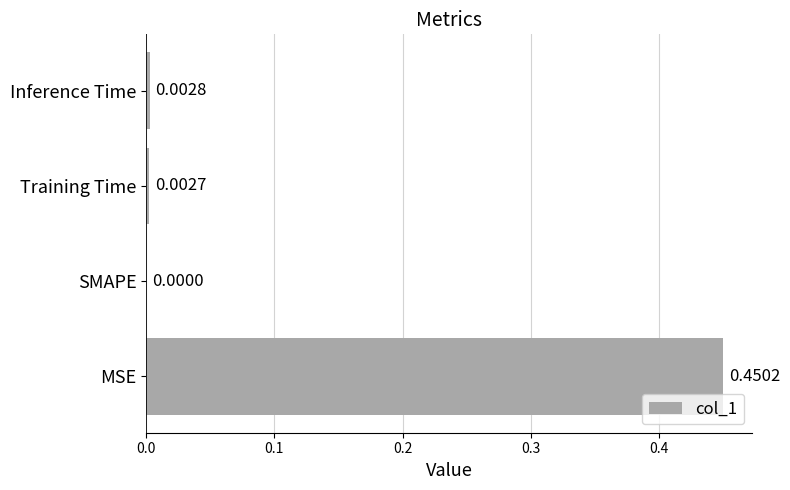

Which label corresponds to the largest value in the chart?

MSE